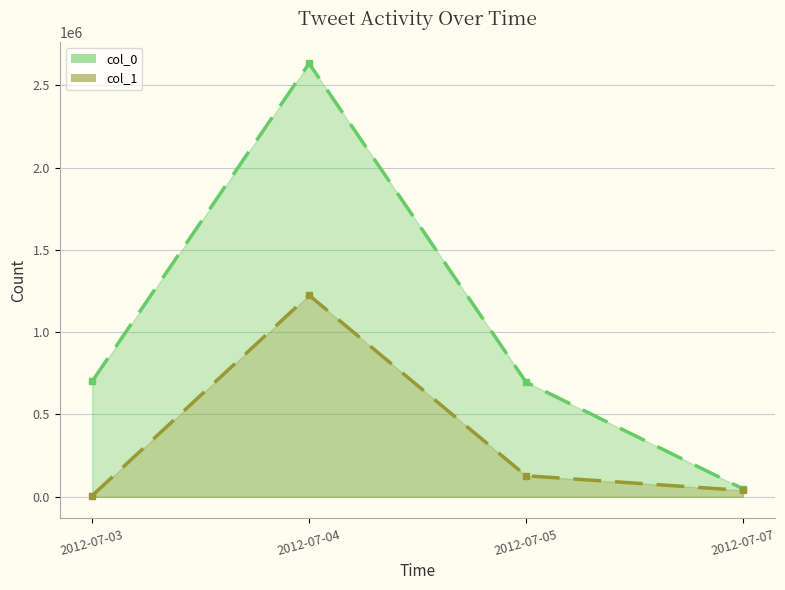

Reading left to right, what are all the values shown in this chart?

col_0_line: 701524	2632654	697432	48952
col_1_line: 7301	1224448	127806	38602